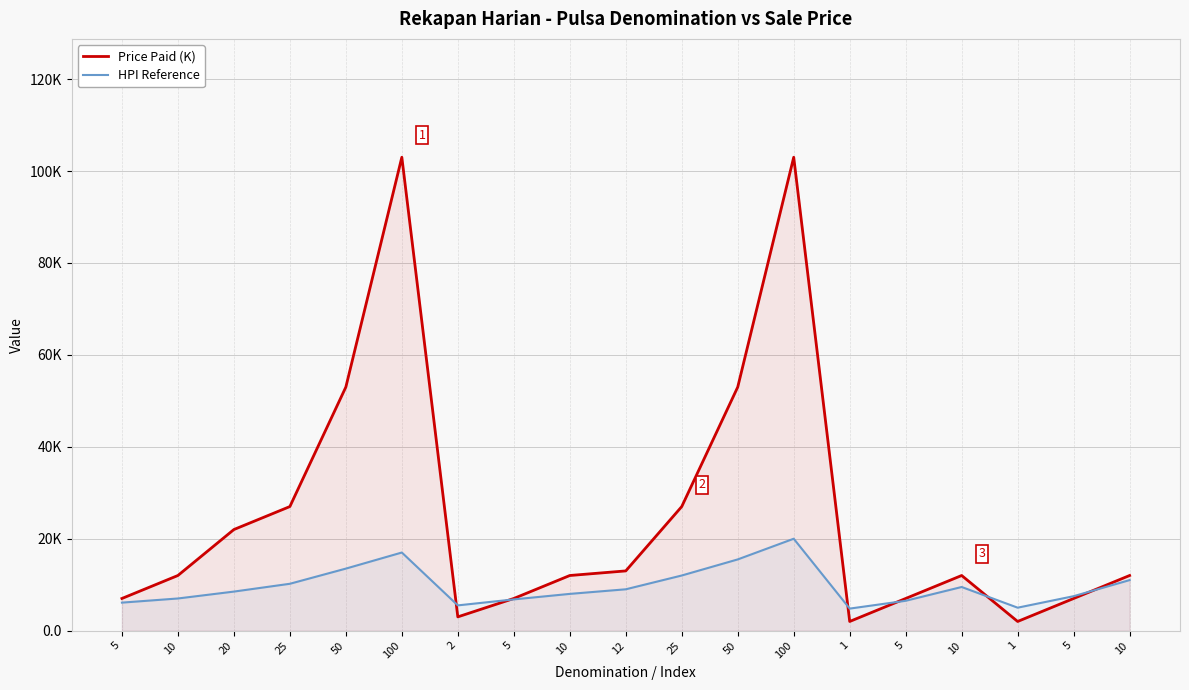

Reading right to left, extract all data points from this chart.

Price Paid (K): 12.0	7.0	2.0	12.0	7.0	2.0	103.0	53.0	27.0	13.0	12.0	7.0	3.0	103.0	53.0	27.0	22.0	12.0	7.0
HPI Reference: 11.0	7.5	5.0	9.5	6.5	4.8	20.0	15.5	12.0	9.0	8.0	6.8	5.5	17.0	13.5	10.2	8.5	7.0	6.1